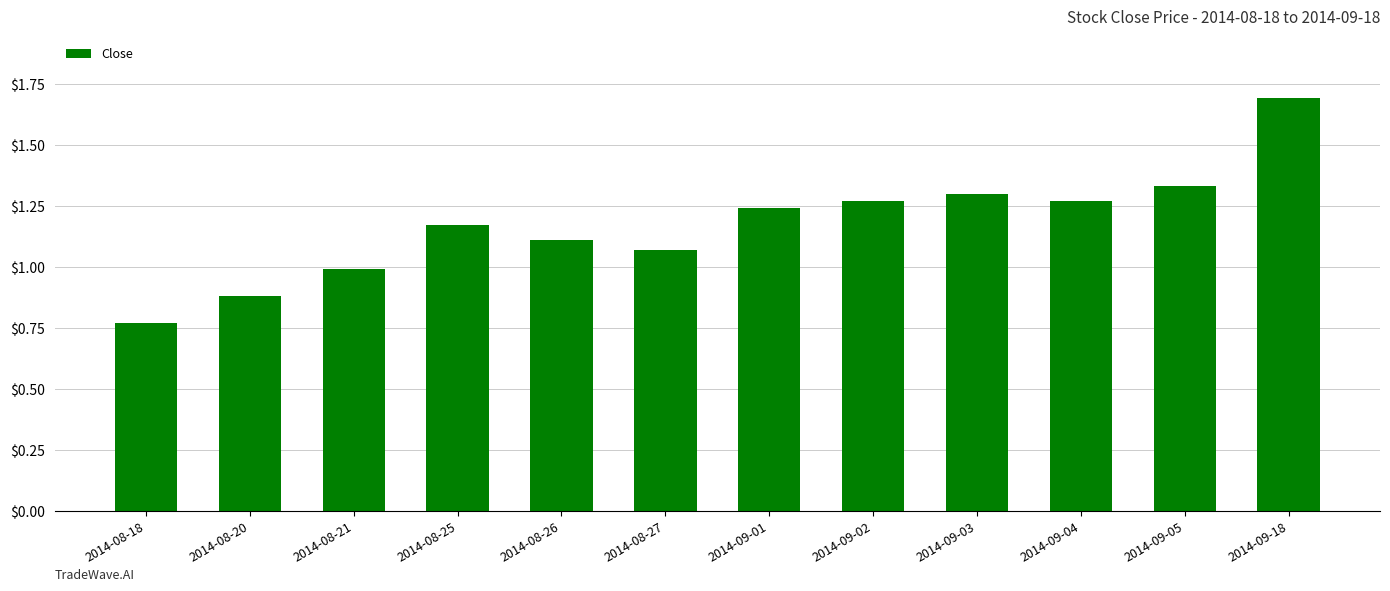

How many data points are above 1?

9